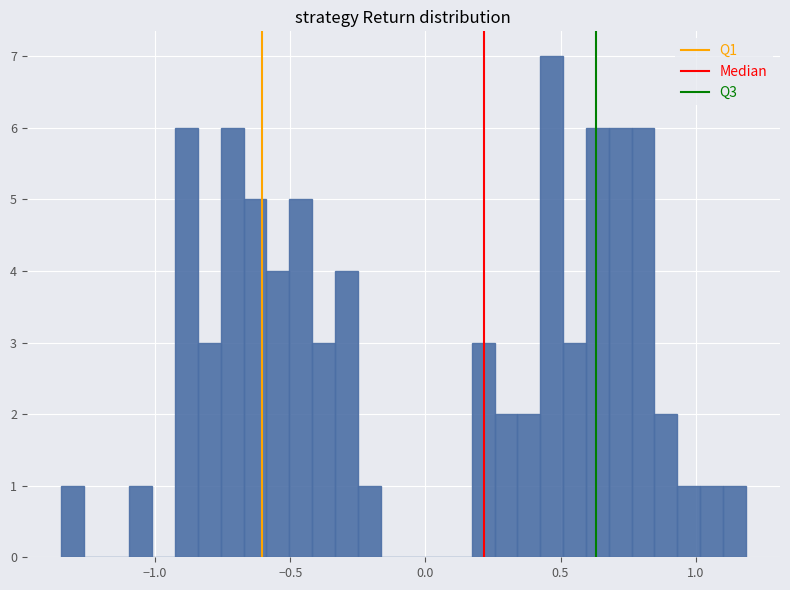

Around what value on the x-axis is the tallest bar? Give the approximate position of its centre, as read against the axis.

0.45